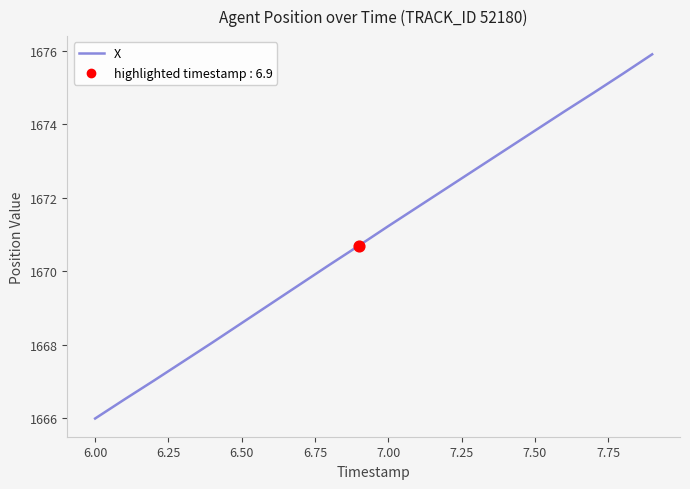

What is the difference between the maximum and minimum values?

9.9